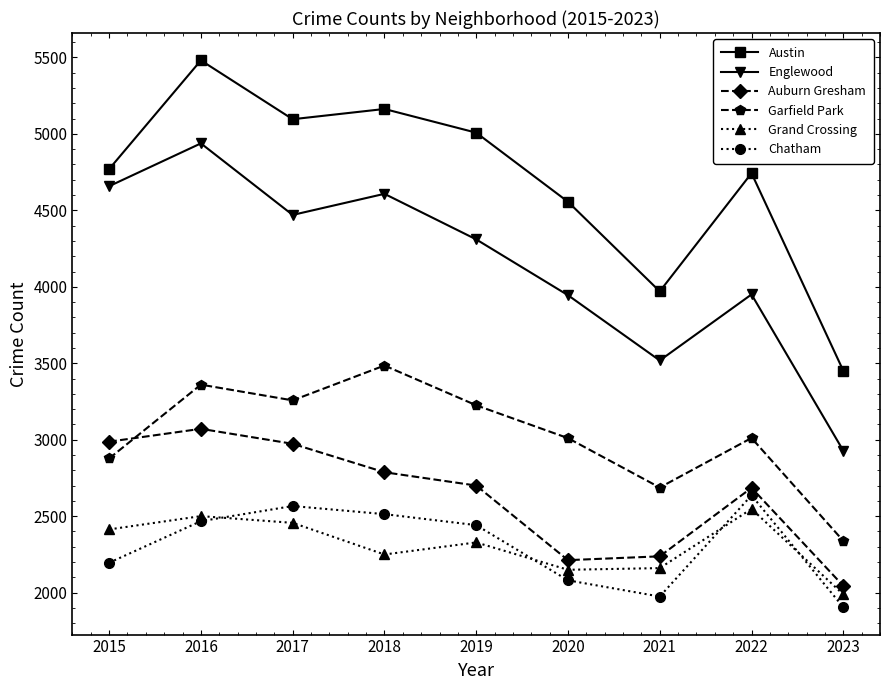

At which label does Englewood first exceed 4310?

2015